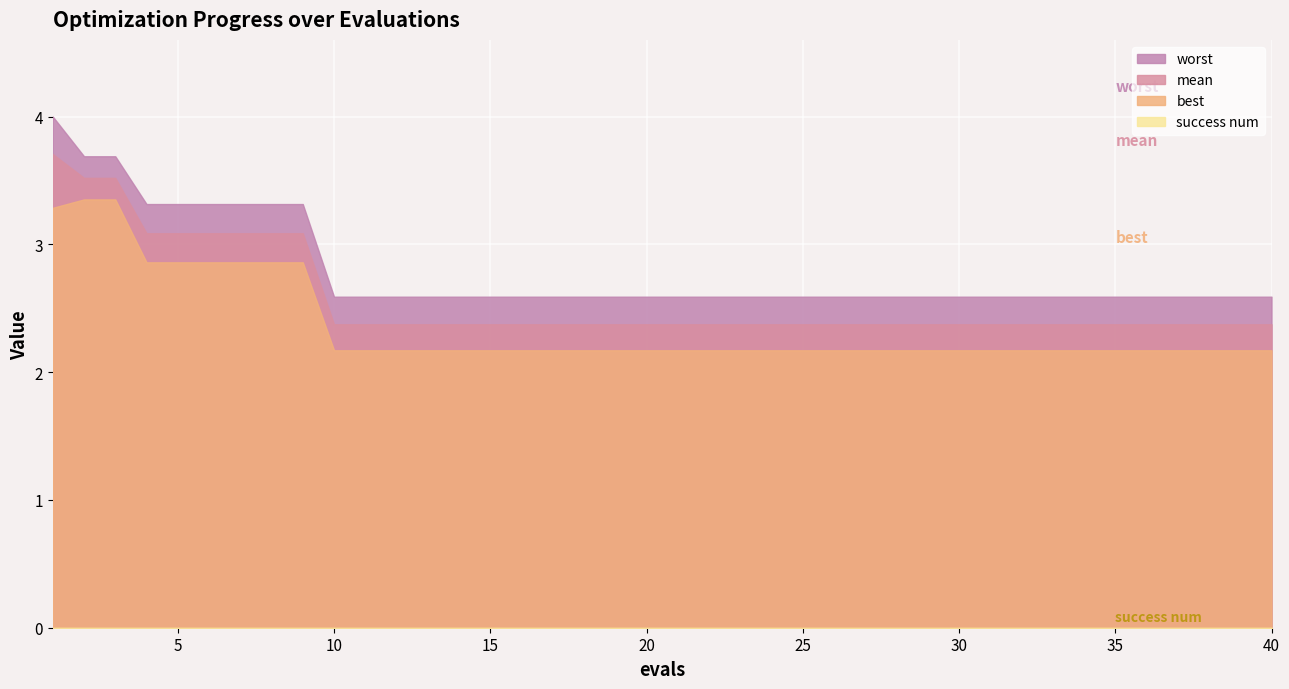

What is the difference between the maximum and minimum values in the best series?

1.2